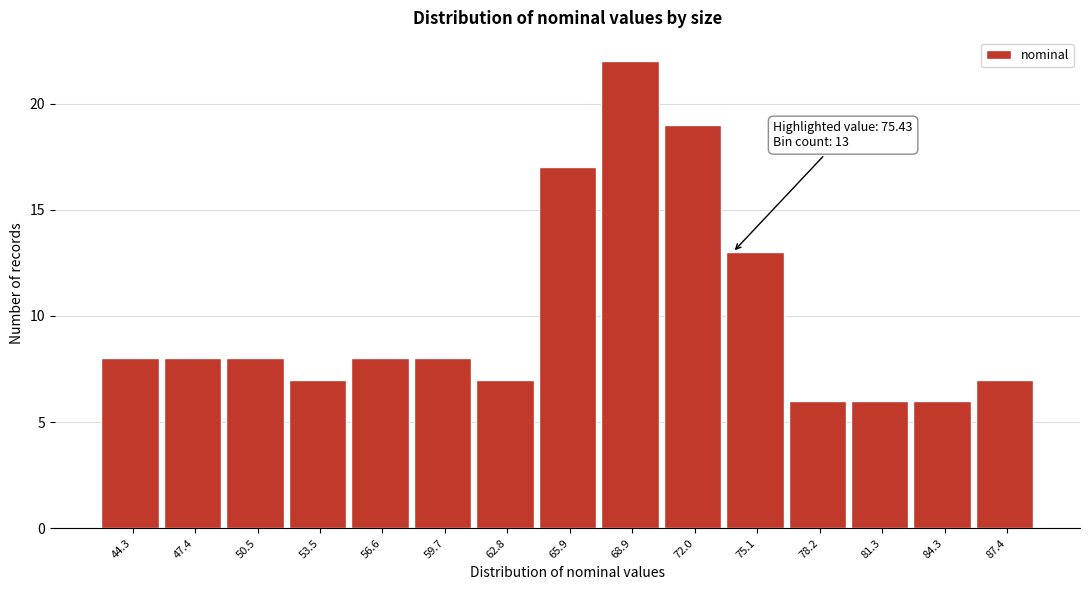

Reading left to right, extract all data points from this chart.

8	8	8	7	8	8	7	17	22	19	13	6	6	6	7